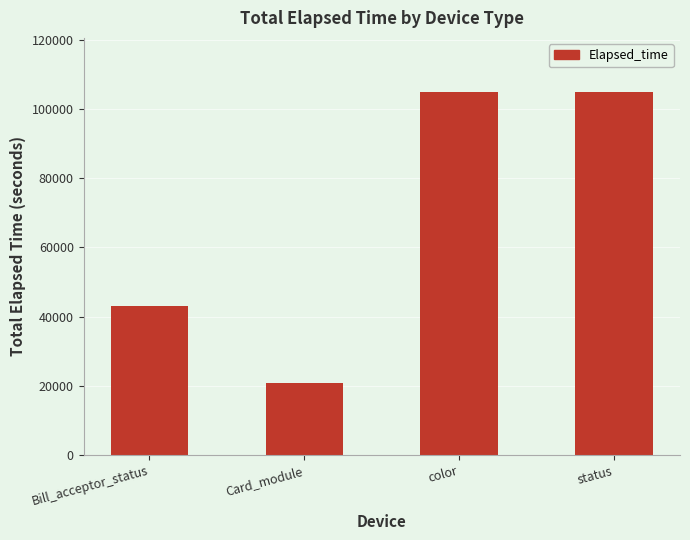

What is the approximate value at Bill_acceptor_status, to the nearest 100?

43200